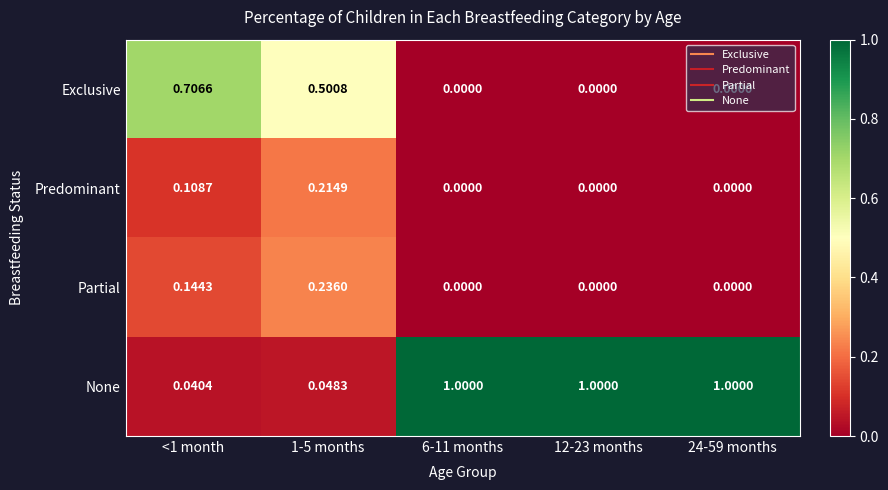

Which series has the widest spread of values?

None